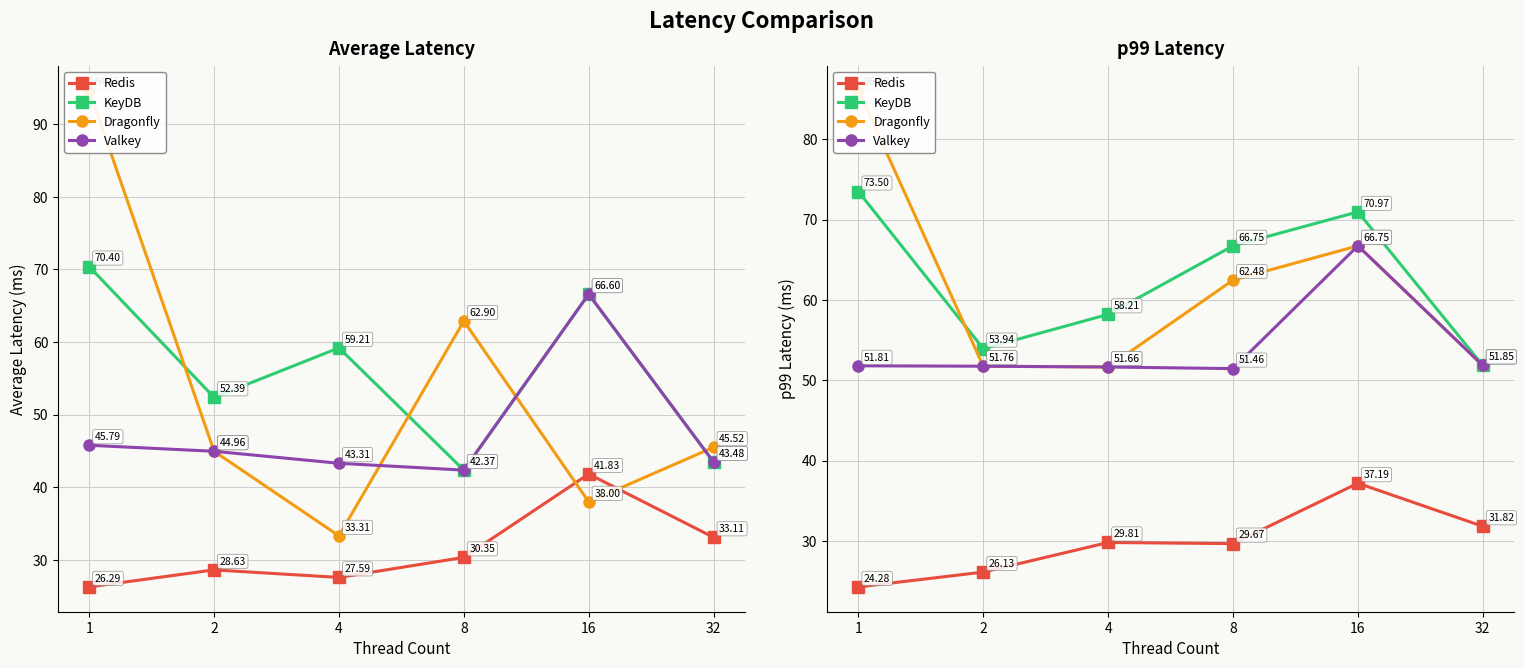

What is the minimum value for Redis?

24.3